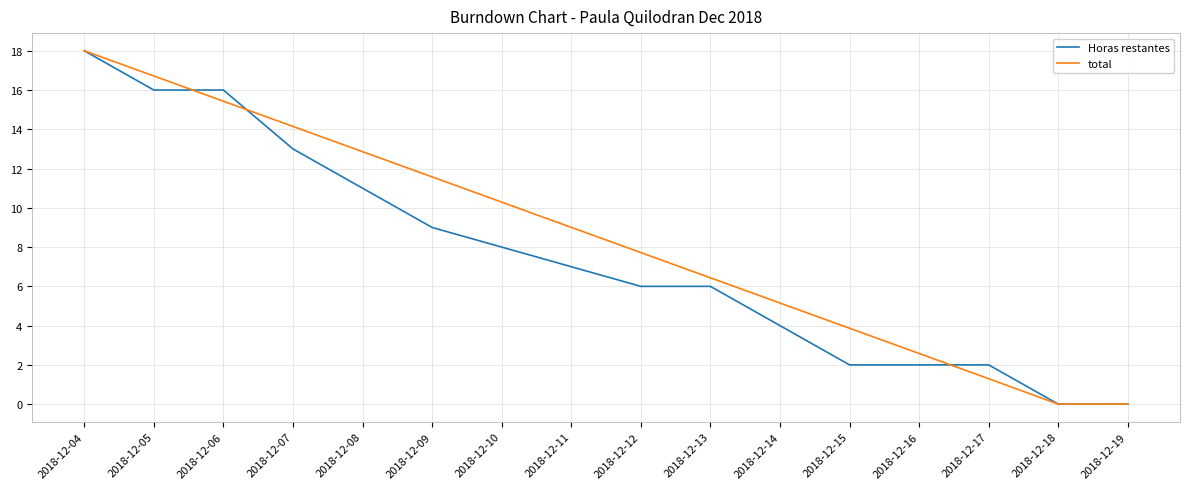

Reading right to left, what are all the values shown in this chart?

Horas restantes: 2018-12-19=0.0	2018-12-18=0.0	2018-12-17=2.0	2018-12-16=2.0	2018-12-15=2.0	2018-12-14=4.0	2018-12-13=6.0	2018-12-12=6.0	2018-12-11=7.0	2018-12-10=8.0	2018-12-09=9.0	2018-12-08=11.0	2018-12-07=13.0	2018-12-06=16.0	2018-12-05=16.0	2018-12-04=18.0
total: 2018-12-19=0.0	2018-12-18=0.0	2018-12-17=1.3	2018-12-16=2.6	2018-12-15=3.9	2018-12-14=5.2	2018-12-13=6.4	2018-12-12=7.7	2018-12-11=9.0	2018-12-10=10.3	2018-12-09=11.6	2018-12-08=12.9	2018-12-07=14.1	2018-12-06=15.4	2018-12-05=16.7	2018-12-04=18.0